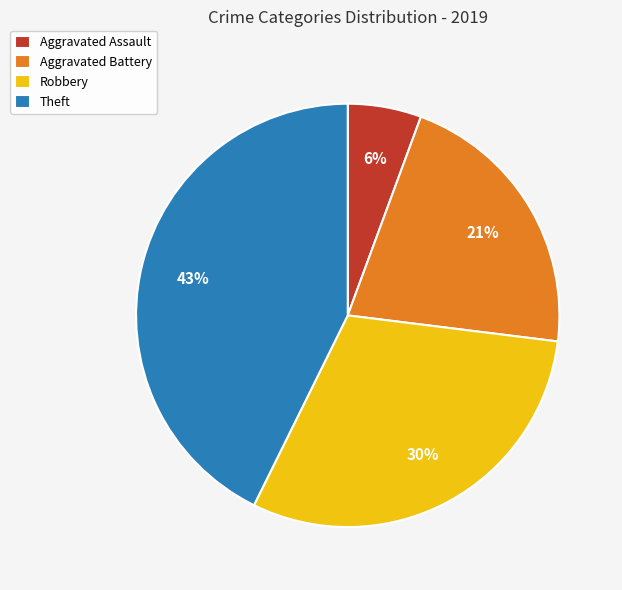

To the nearest percent, what percentage of the pie is Theft?

43%